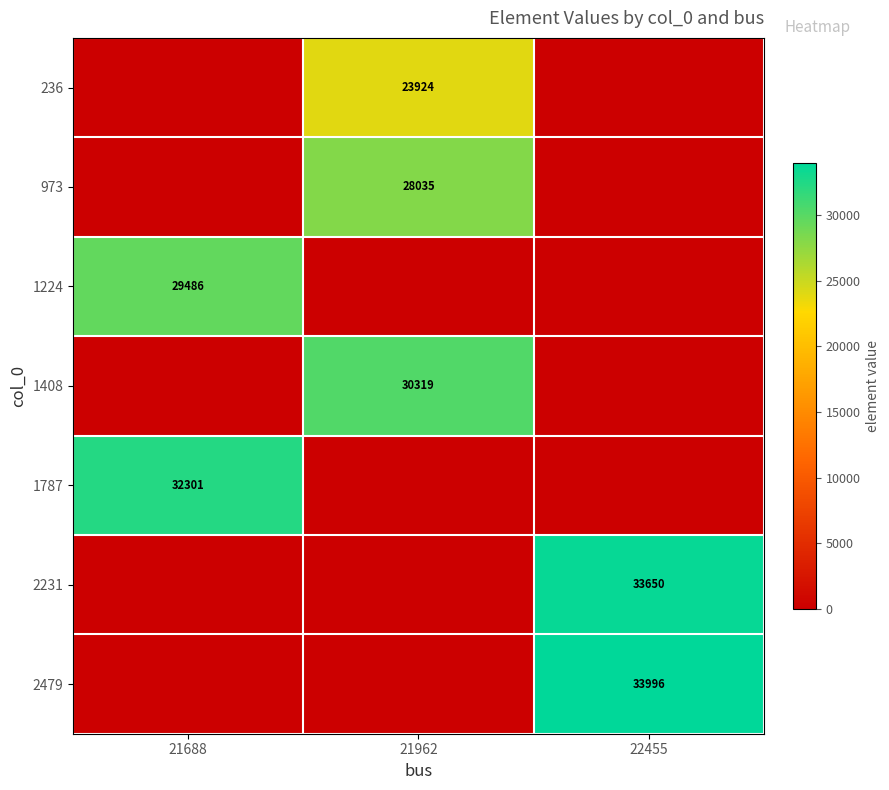

True or false: 1224 has a value of 29486 at 21688.

True